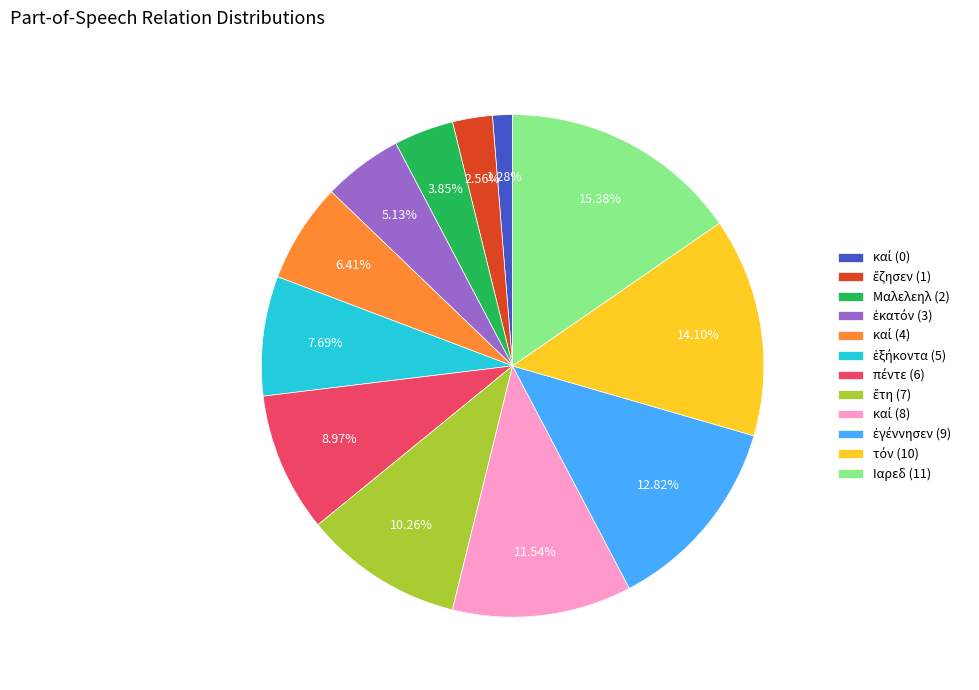

Is there a majority slice in this chart?

No